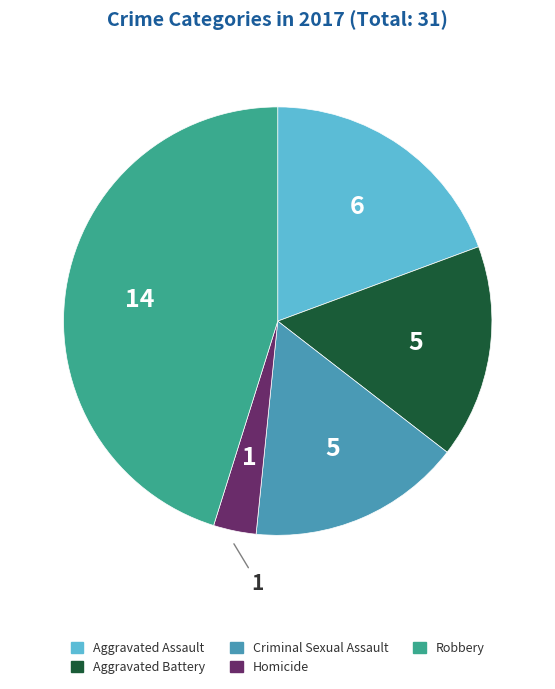

Which category has the smallest portion of the pie?

Homicide